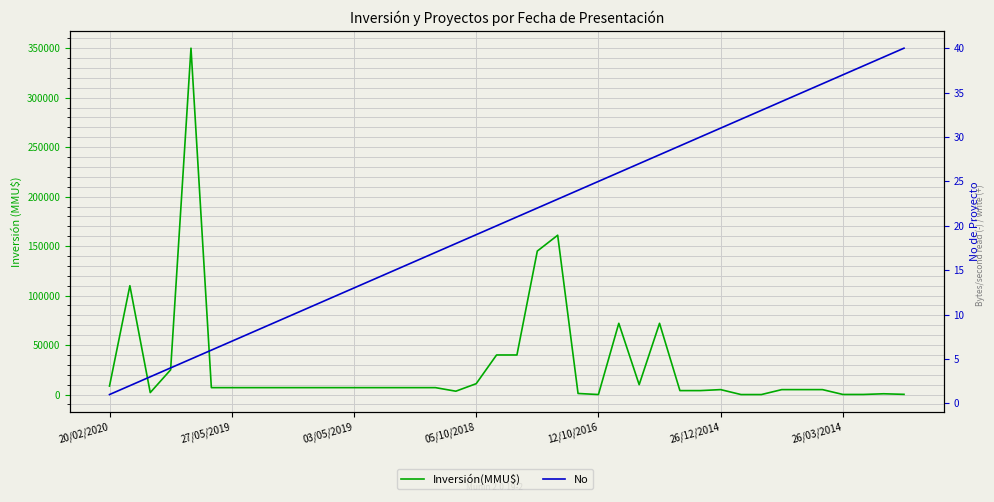

Reading left to right, list all the values displayed in this chart.

Inversión(MMU$): 8600	110000	2000	25000	350000	7000	7000	7000	7000	7000	7000	7000	7000	7000	7000	7000	7000	3400	11000	40000	40000	145000	161000	1100	30	72000	10000	72000	4000	4000	5000	10	10	5000	5000	5000	100	100	800	219
No: 1	2	3	4	5	6	7	8	9	10	11	12	13	14	15	16	17	18	19	20	21	22	23	24	25	26	27	28	29	30	31	32	33	34	35	36	37	38	39	40